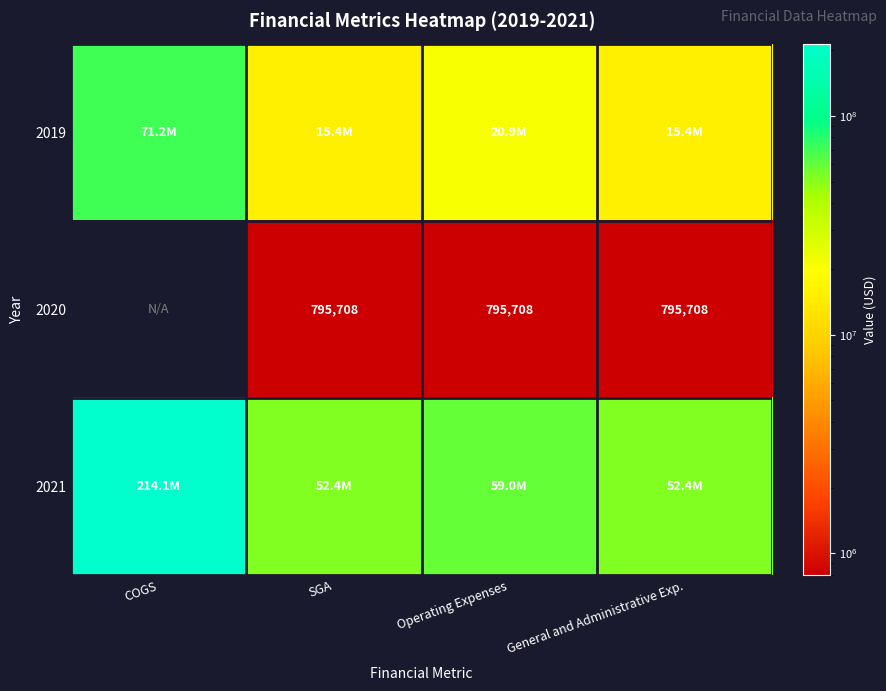

What is the smallest value displayed?

795708.0